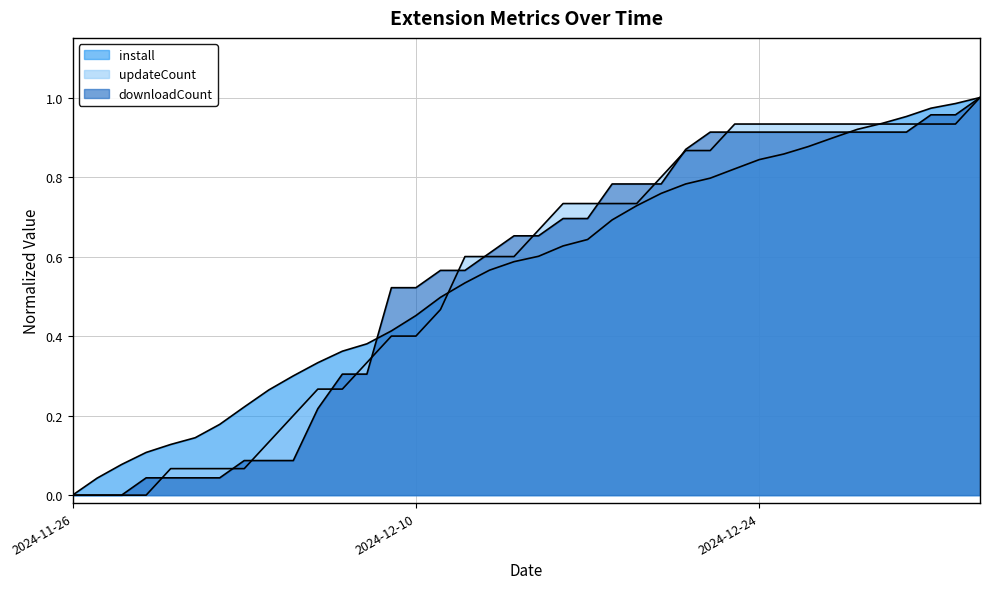

List the series in order of their overall mean, highest first.

install, downloadCount, updateCount